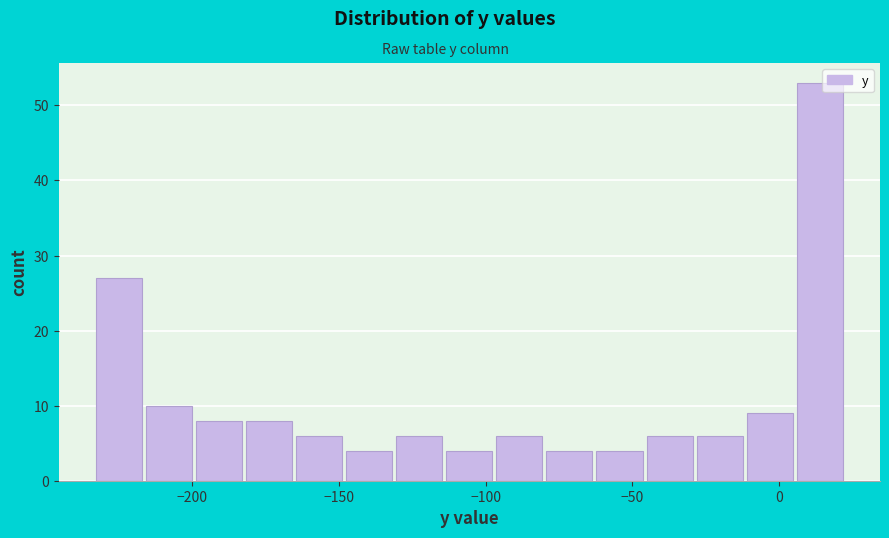

Around what value on the x-axis is the tallest bar? Give the approximate position of its centre, as read against the axis.

15